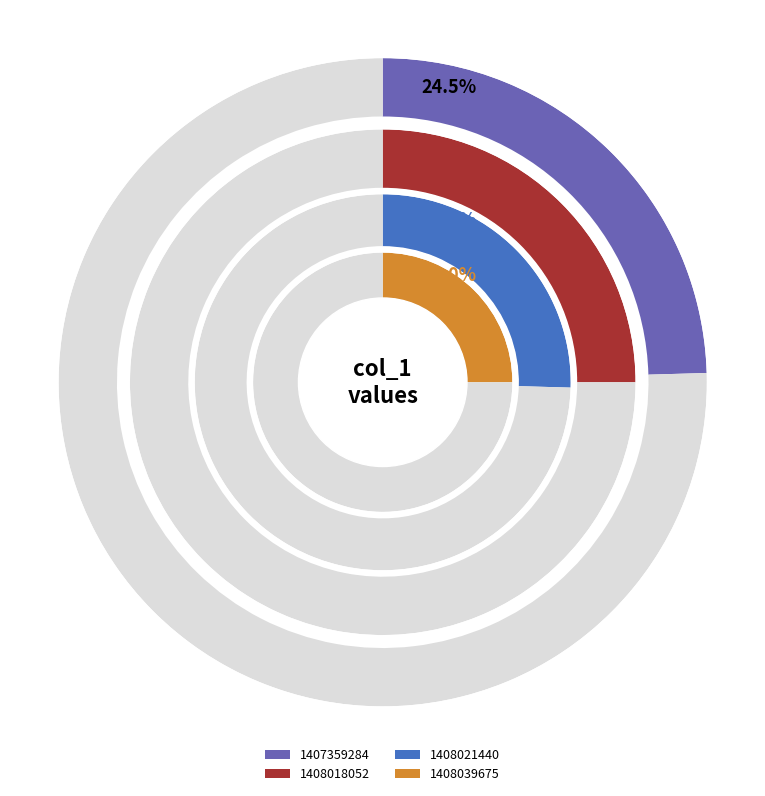

Does 1408018052 account for over 50% of the chart?

No